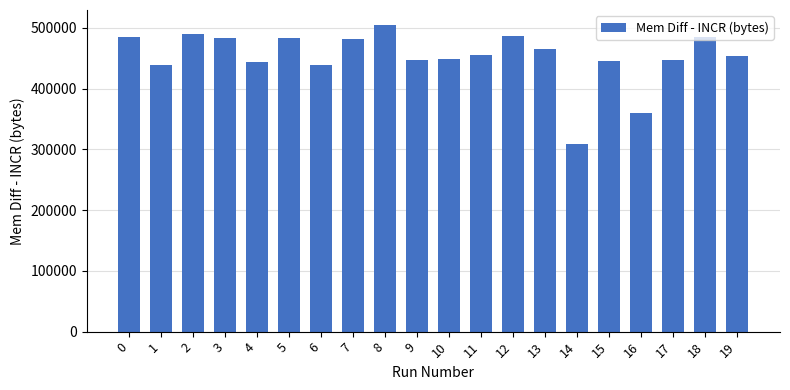

What is the difference between the values at 7 and 1?

42600